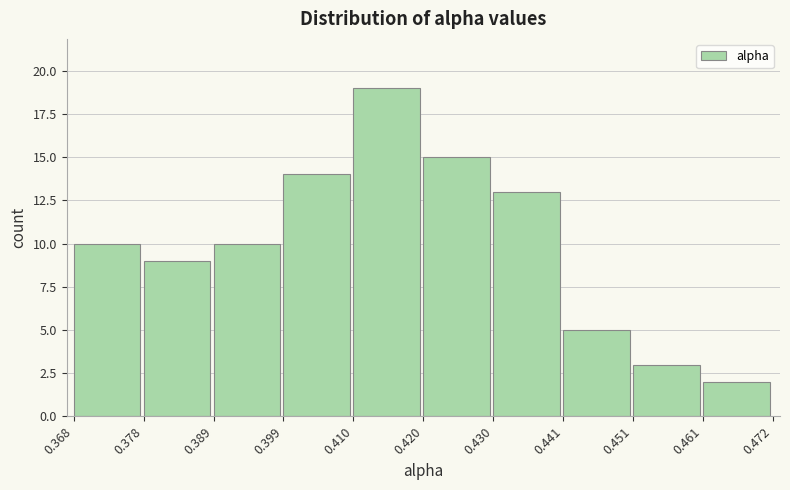

Reading left to right, list every bar in this chart as the range it spans on the x-axis followed by its height. The values are not printed on the chart, so give them approximately, as read against the axis.

0.368 to 0.378: 10
0.378 to 0.389: 9
0.389 to 0.399: 10
0.399 to 0.410: 14
0.410 to 0.420: 19
0.420 to 0.430: 15
0.430 to 0.441: 13
0.441 to 0.451: 5
0.451 to 0.461: 3
0.461 to 0.472: 2